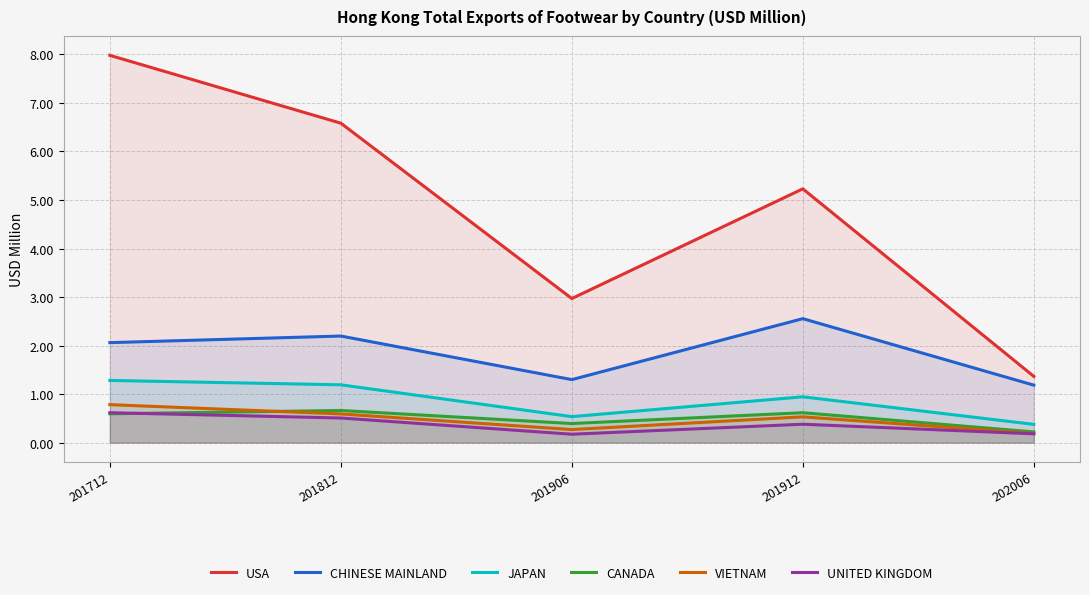

Between 201712 and 201906, which is larger?

201712